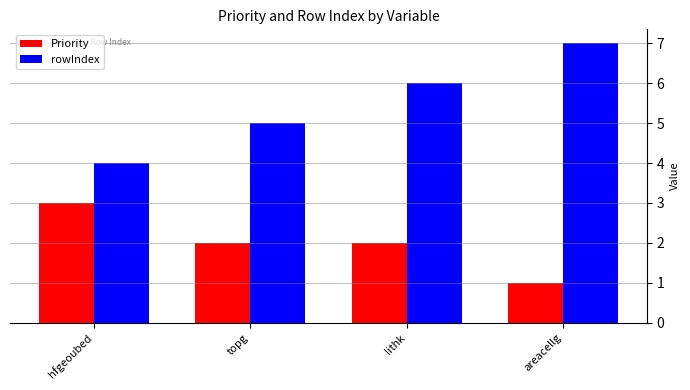

How many data points in rowIndex are less than 6?

2